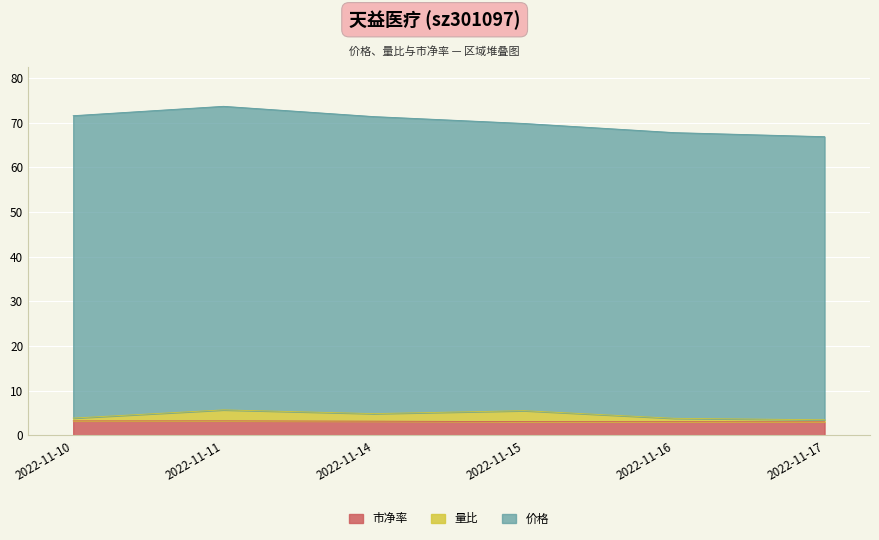

At which label is 量比 closest to 4?

2022-11-10